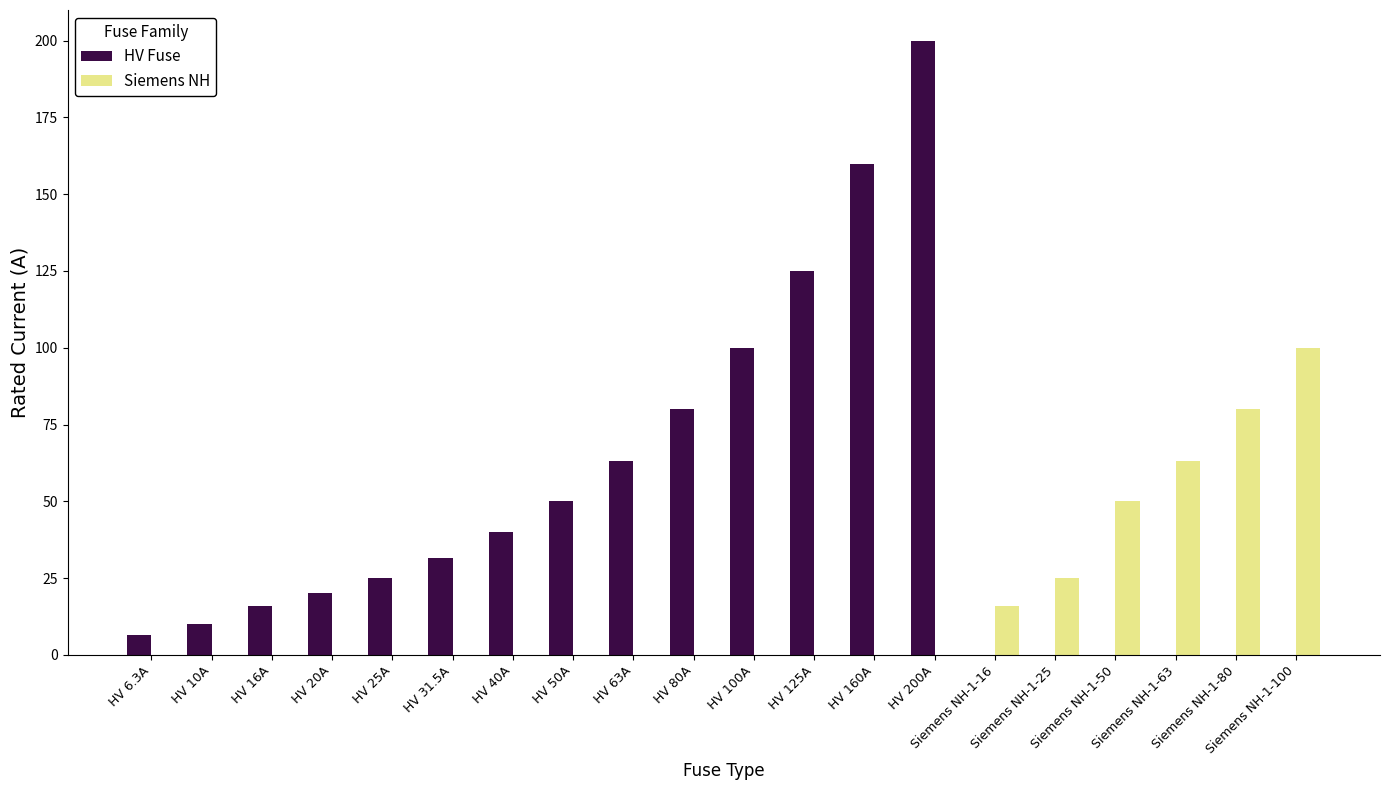

What is the highest value of the HV Fuse series?

200.0